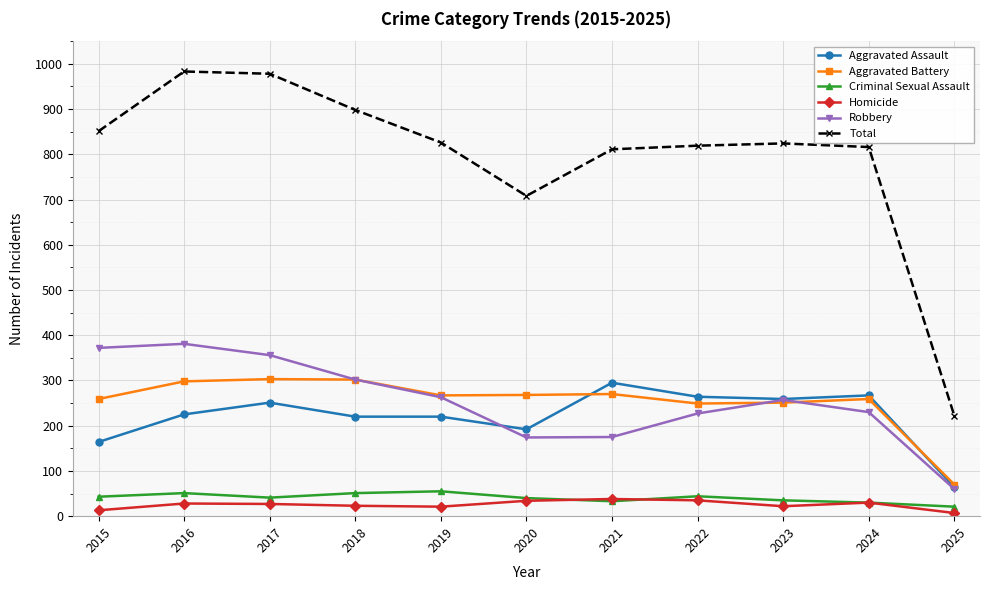

At which label does Robbery first exceed 257?

2015